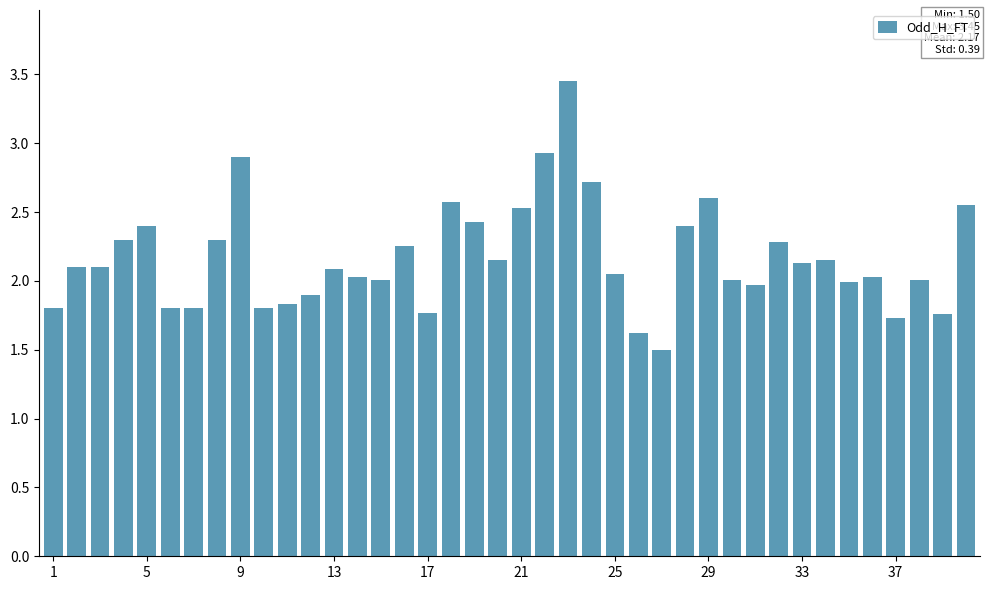

What is the difference between the second highest and minimum values?

1.4